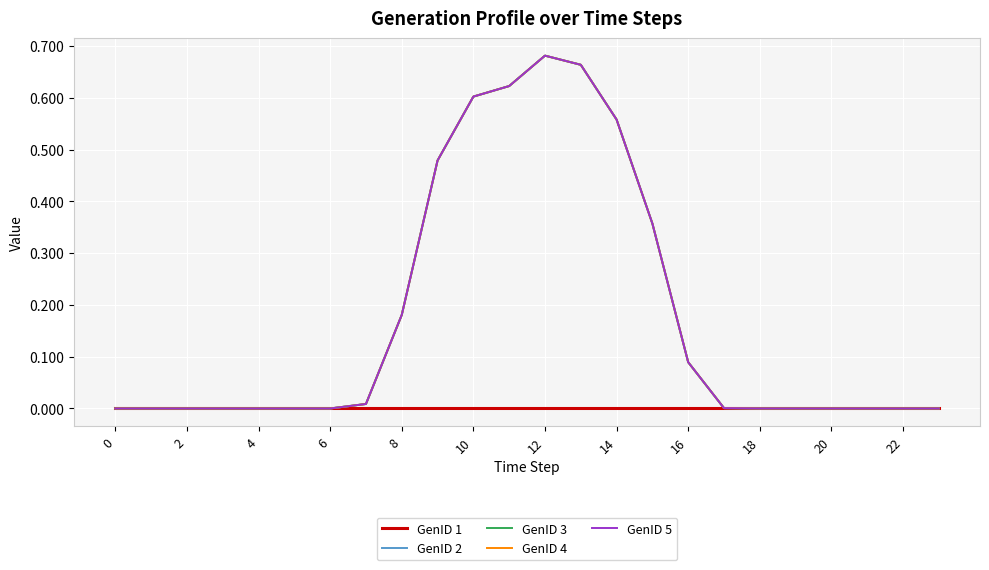

Which series has the largest total across all categories?

GenID 2